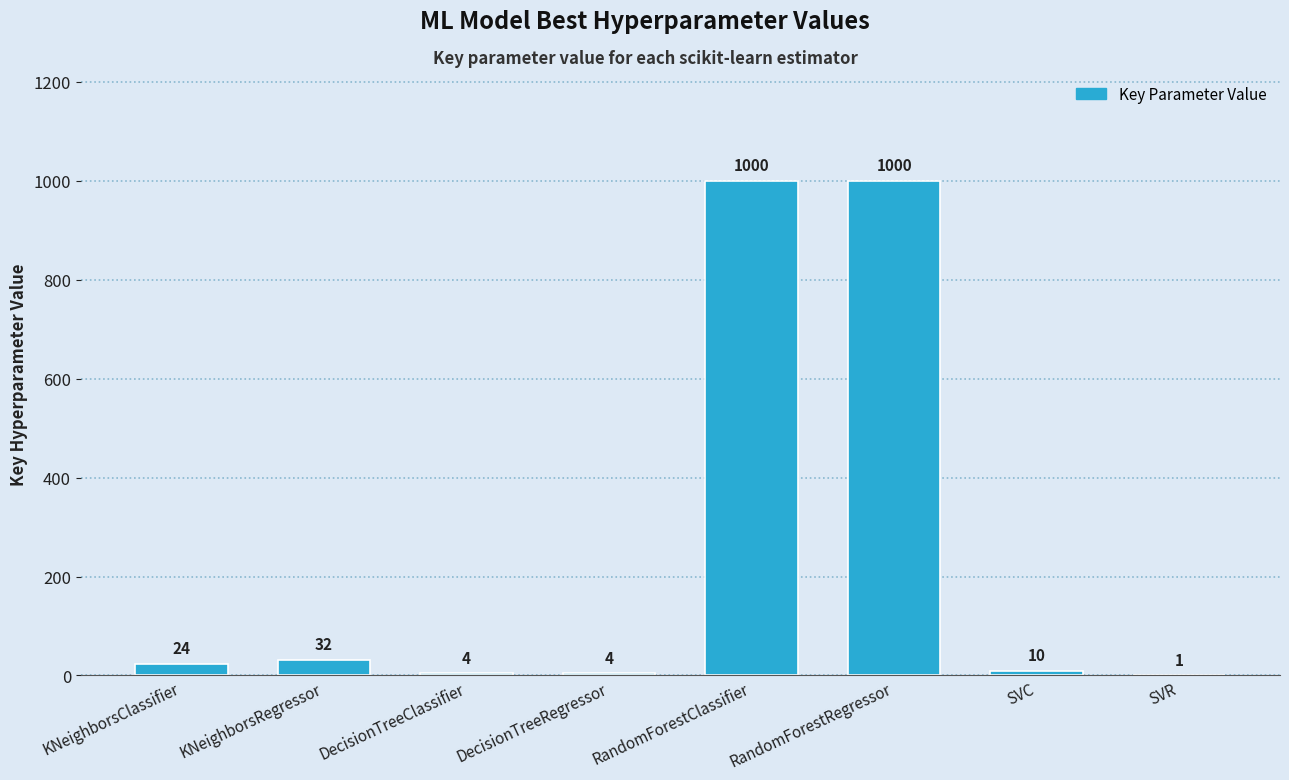

What is the sum of all values?

2075